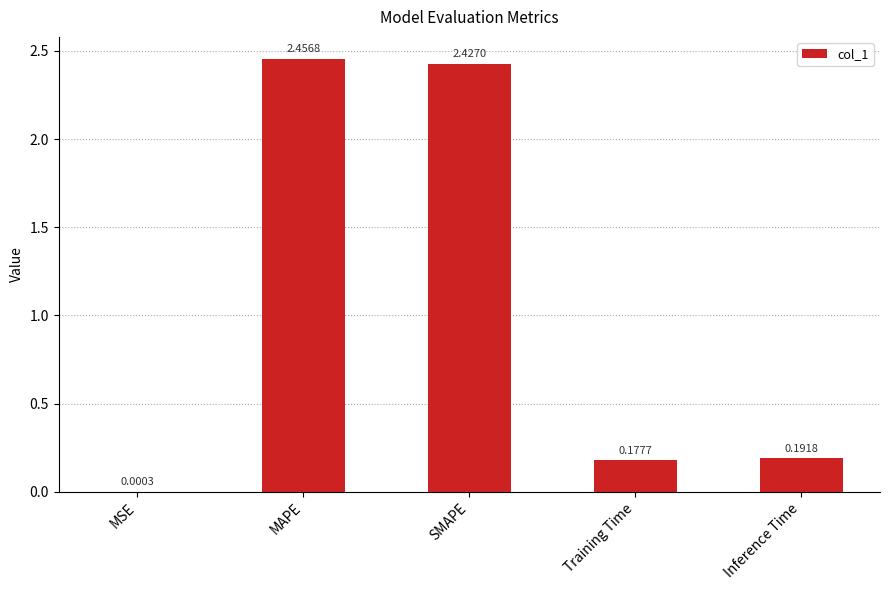

Which has a higher value, Inference Time or Training Time?

Inference Time